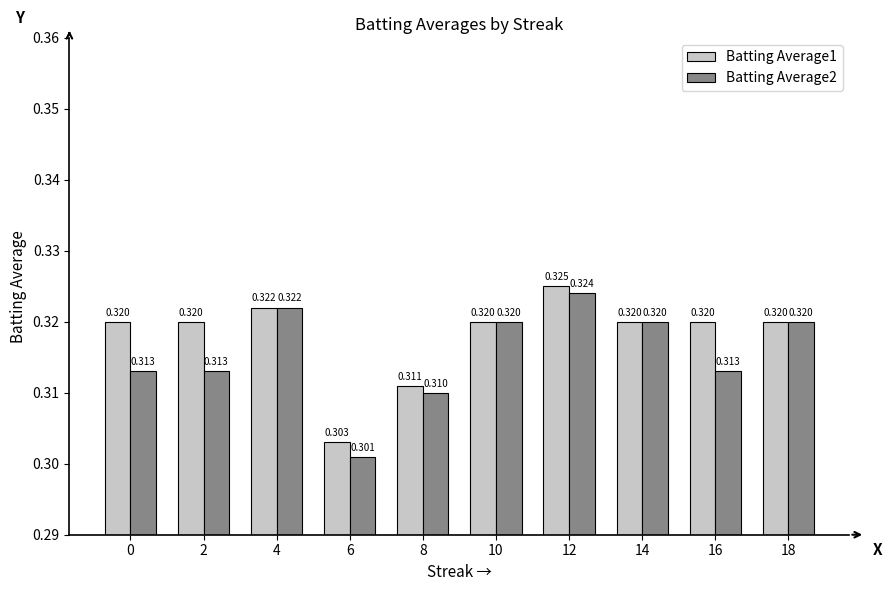

What are all the series names shown in the legend?

Batting Average1, Batting Average2